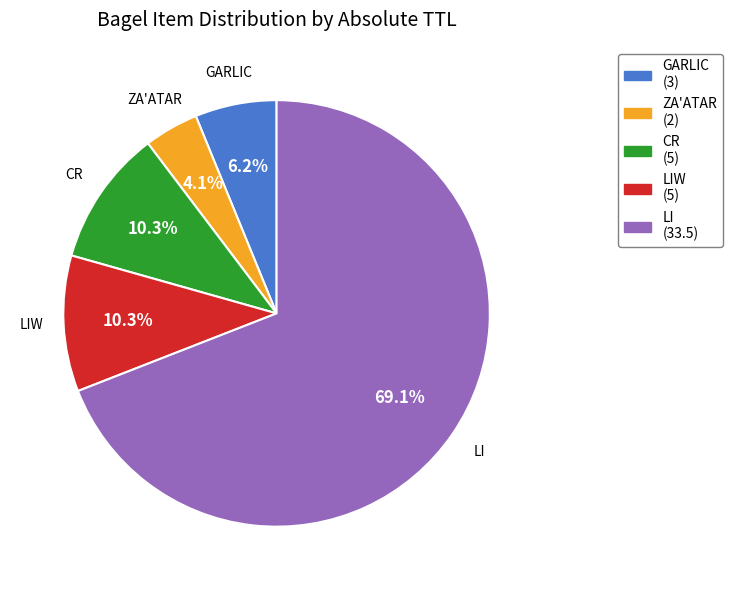

Which slice is the smallest?

ZA'ATAR